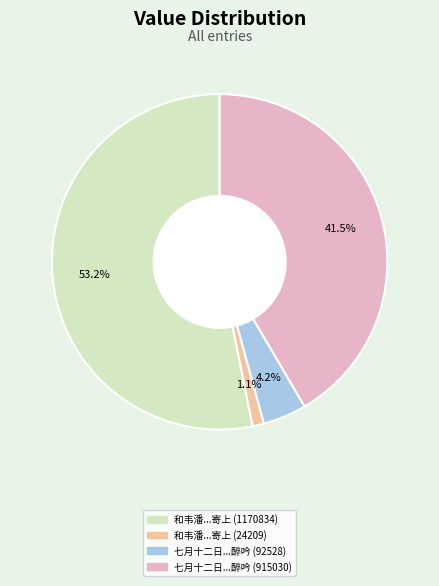

Is there any slice that represents more than half of the pie?

Yes